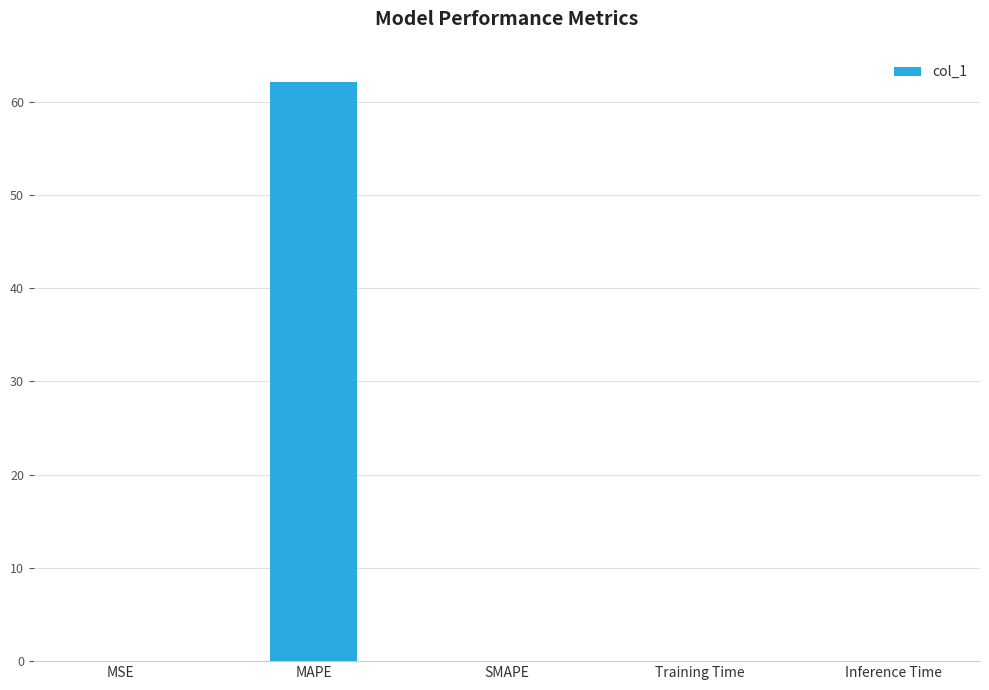

What is the sum of all values?

62.1